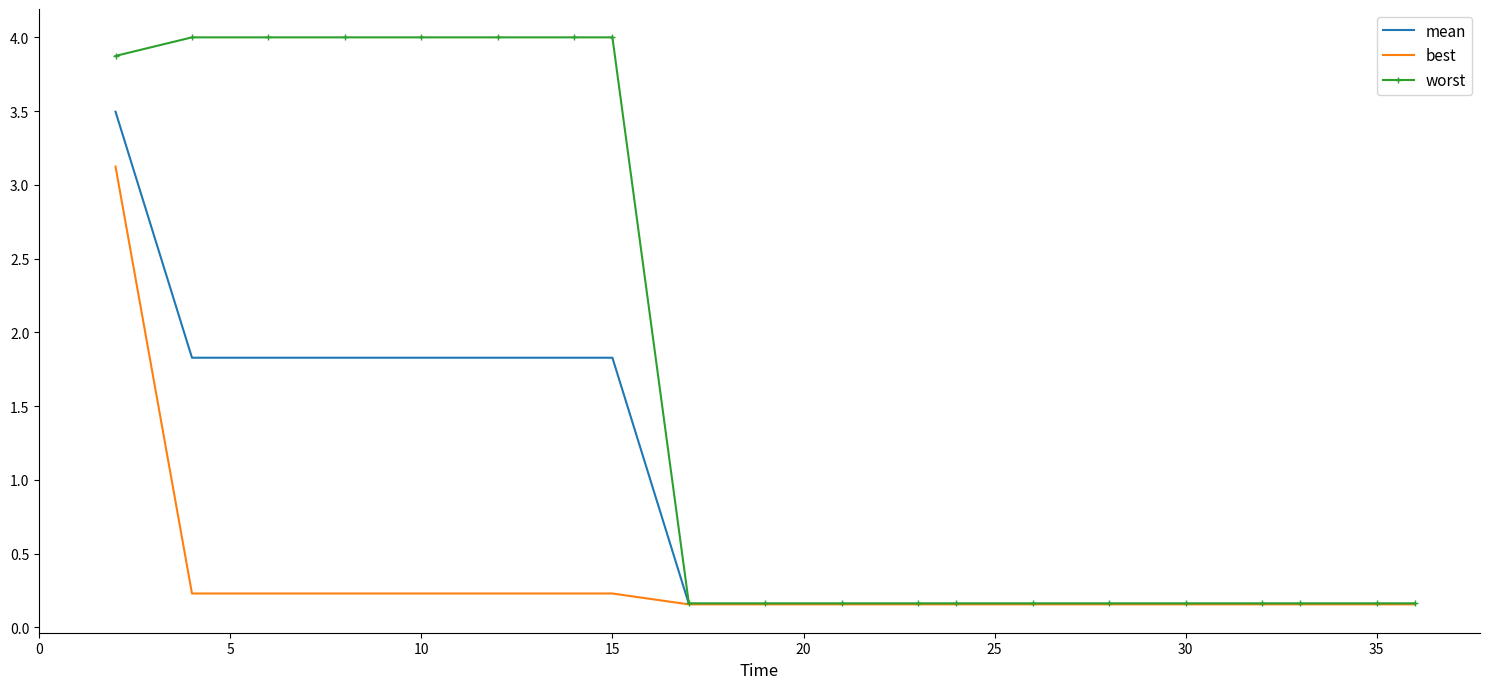

Which series has the largest range (max minus min)?

worst